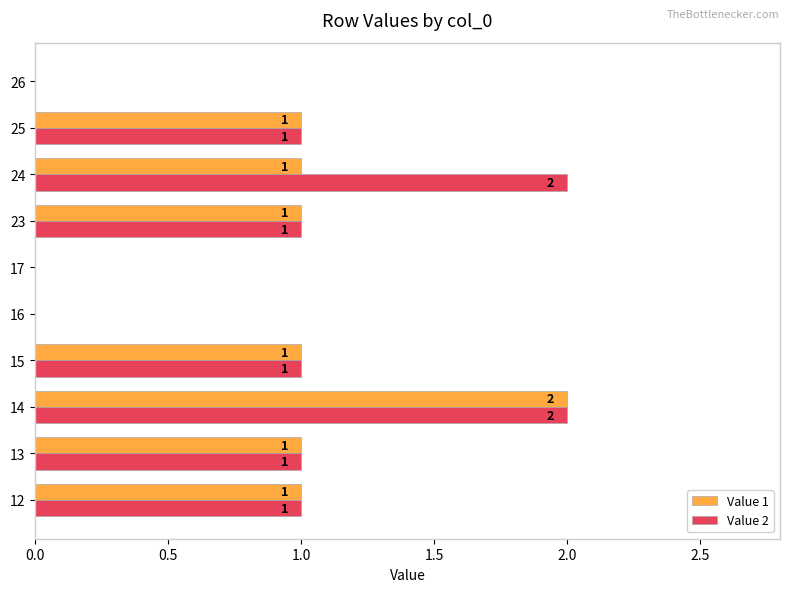

How many Value 1 values are between 0 and 1?

9